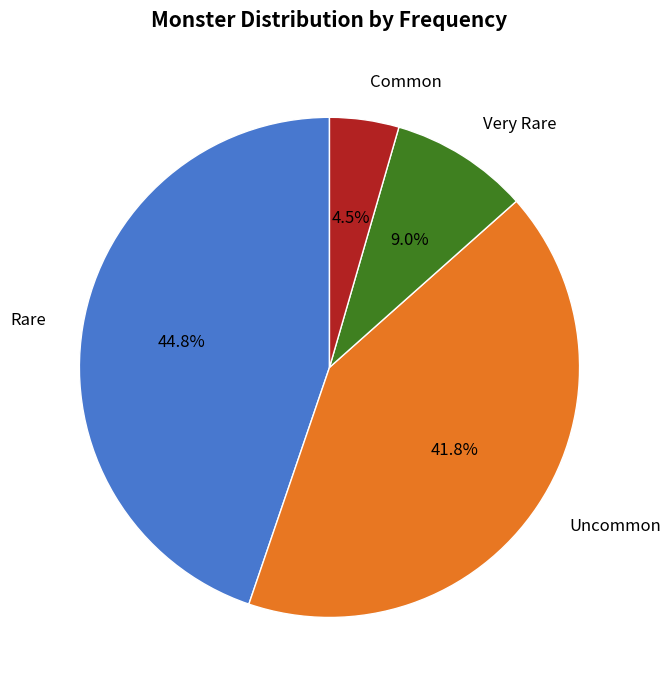

Is there a majority slice in this chart?

No